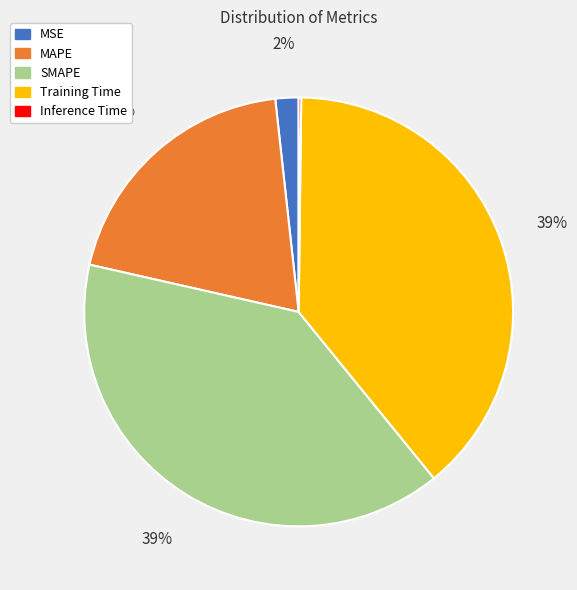

What is the ratio of the value at Training Time to the value at SMAPE?

1.0